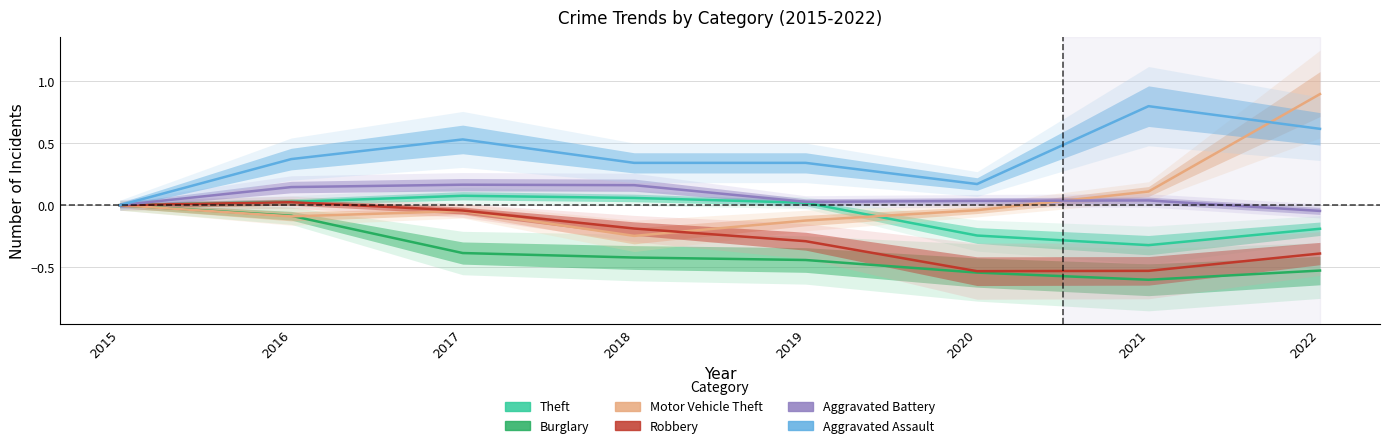

What is the value of the Aggravated Assault point at the 4th from the left?

0.3